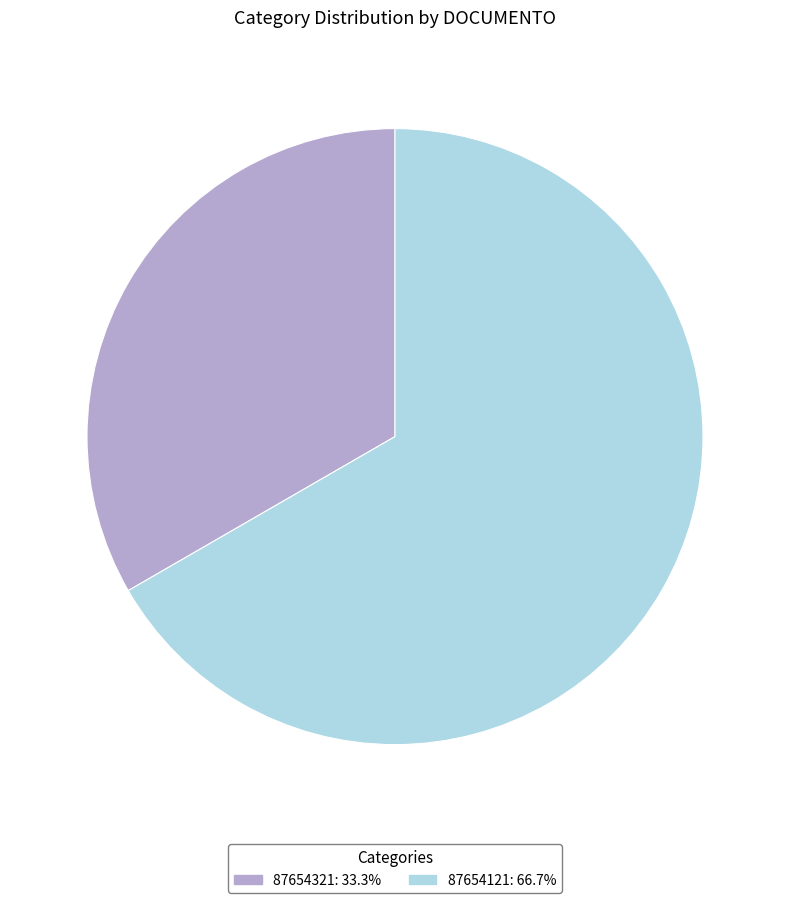

Does any single category account for the majority?

Yes